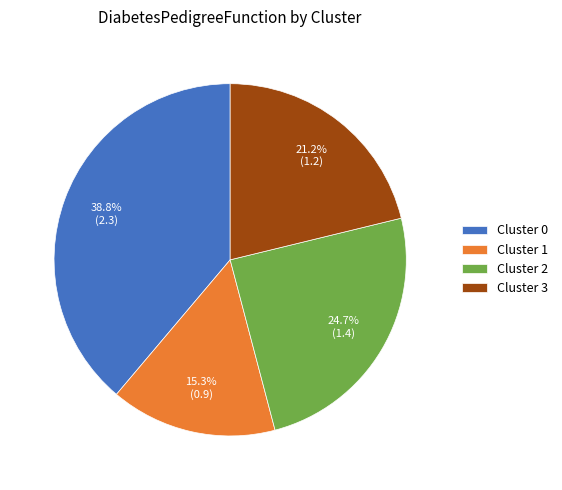

Approximately how many times larger is the value at Cluster 3 compared to Cluster 0?

0.5